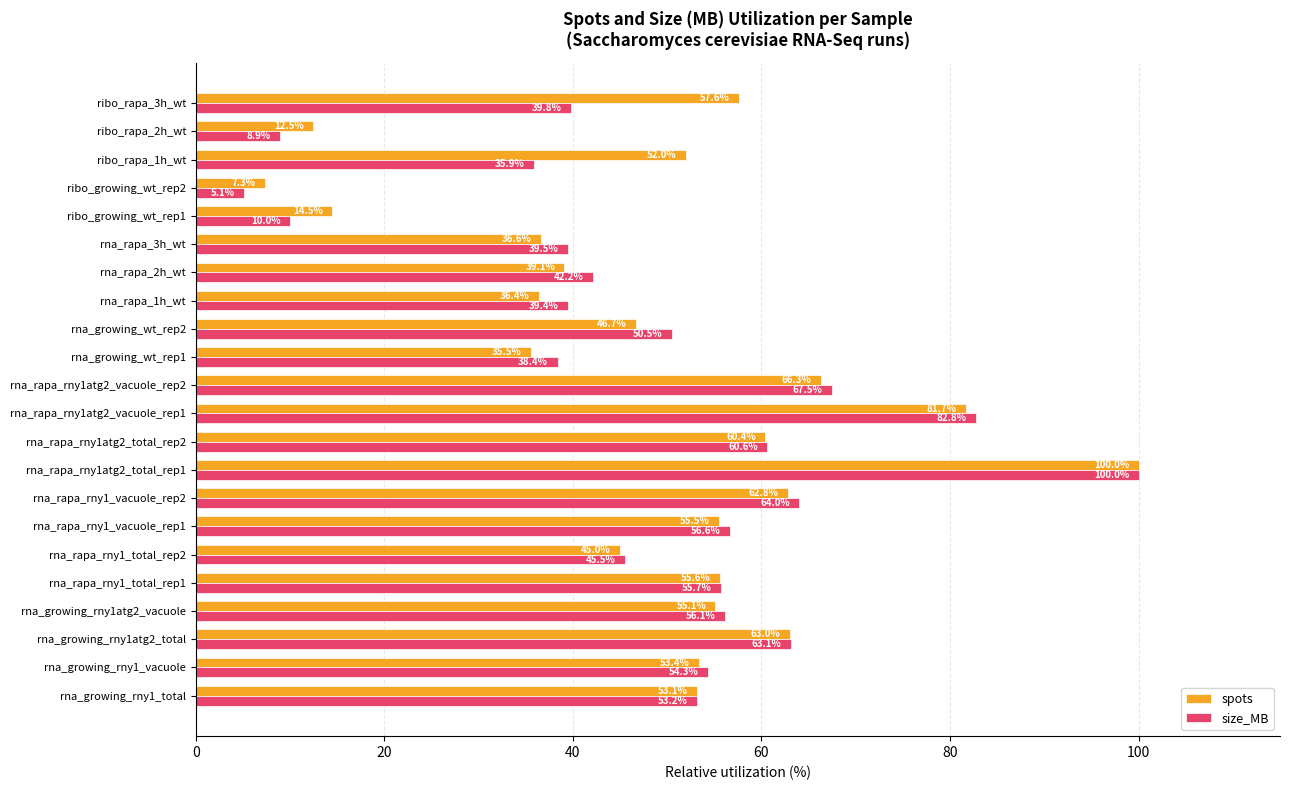

Which category has the lowest value across all series?

ribo_growing_wt_rep2